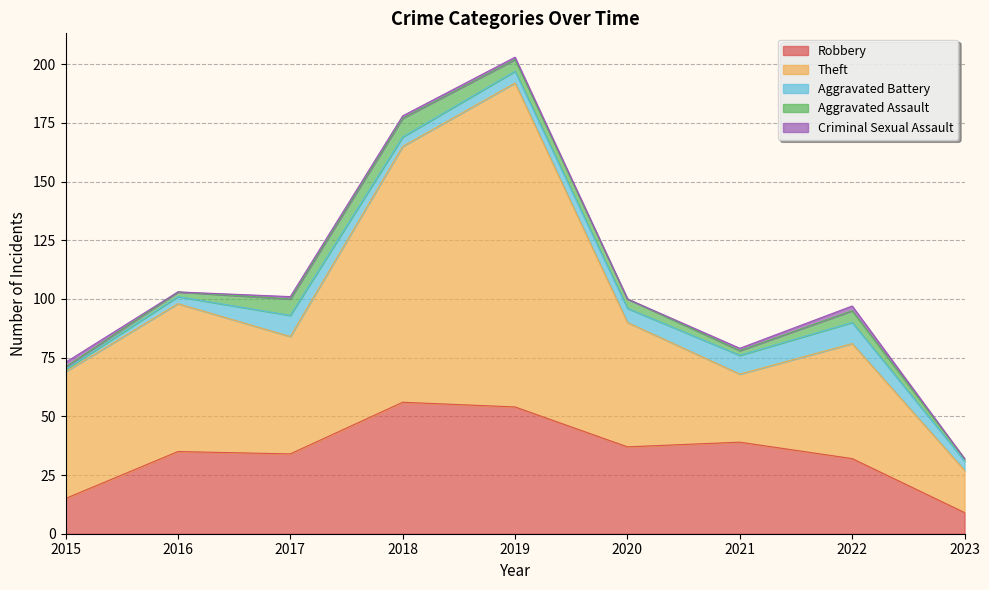

The value of Aggravated Battery at 2020 is 6. True or false?

True